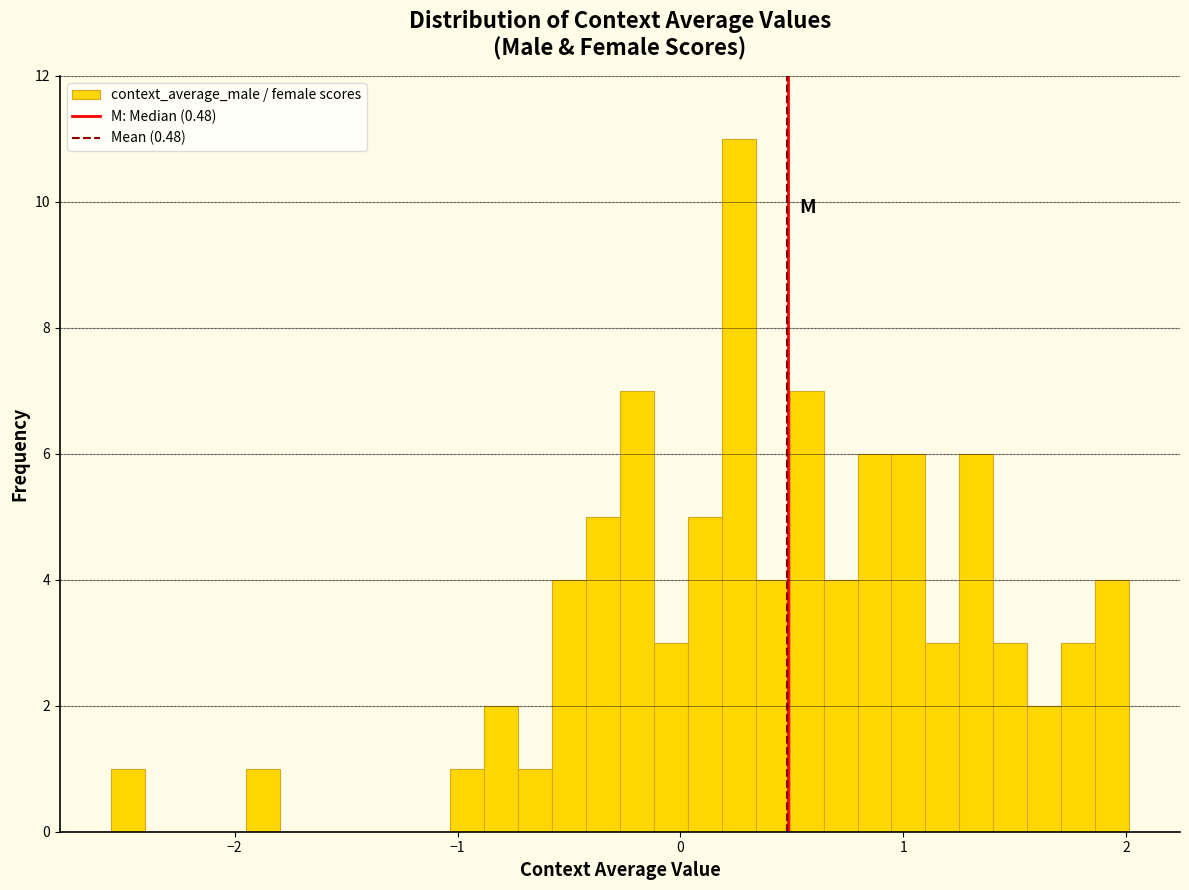

Read against the x-axis, roughly where is the centre of the tallest bar?

0.3